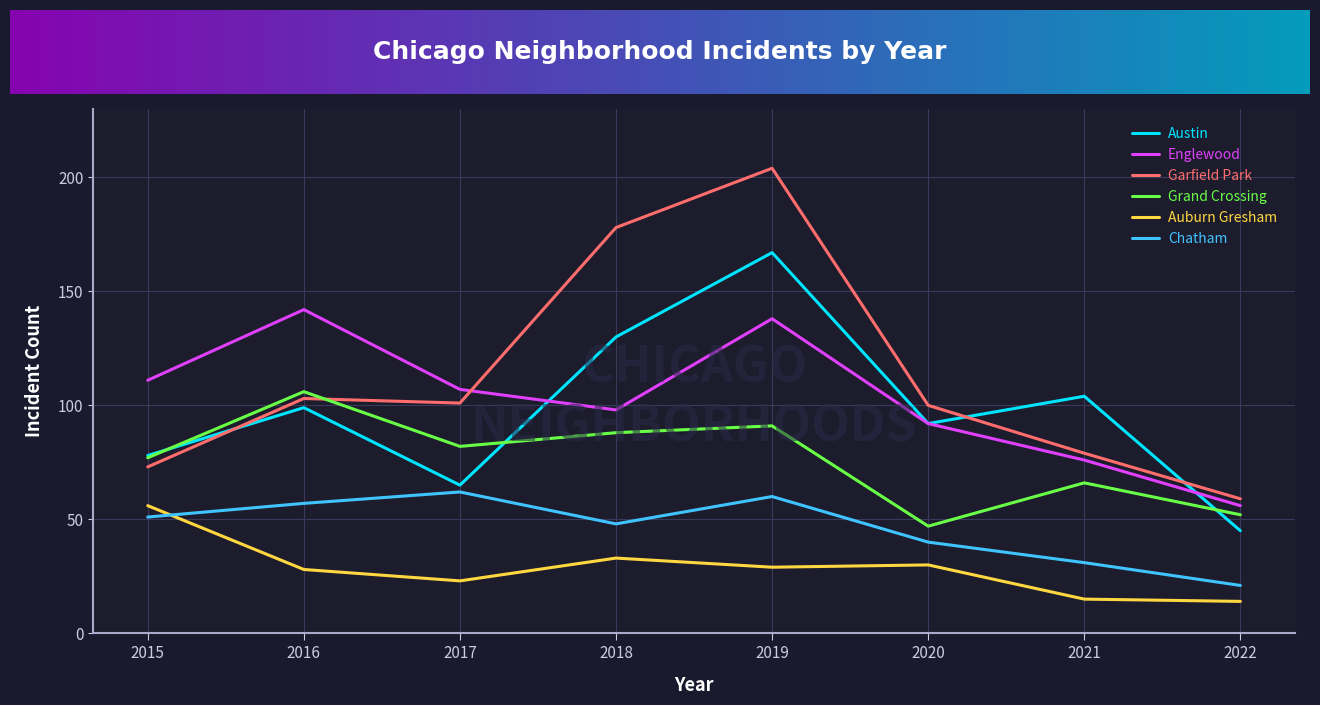

True or false: Garfield Park and Grand Crossing cross at least once.

True